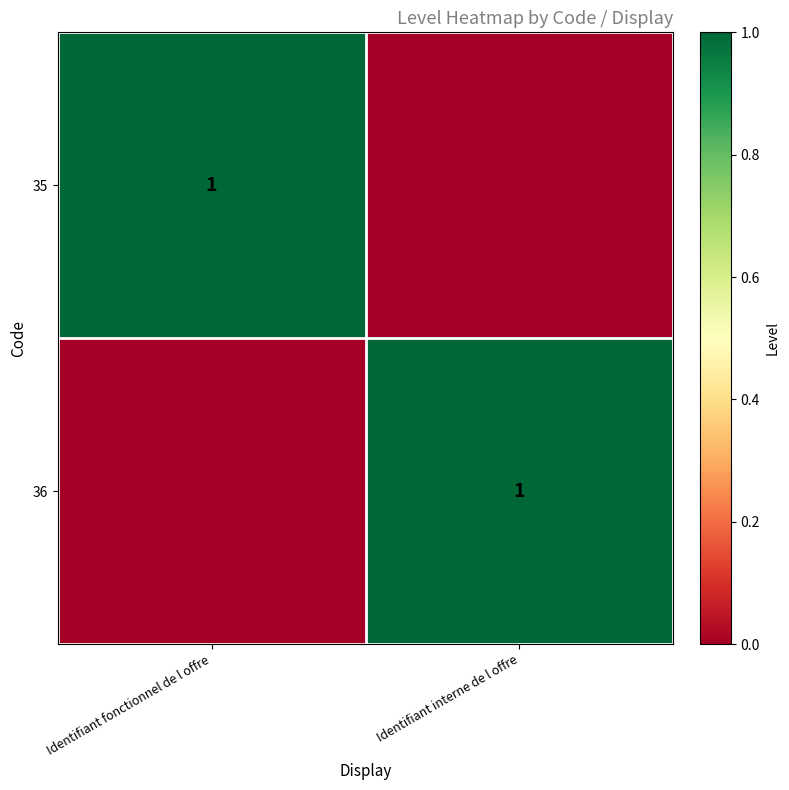

The 35 series shows 2 at Identifiant fonctionnel de l offre. True or false?

False